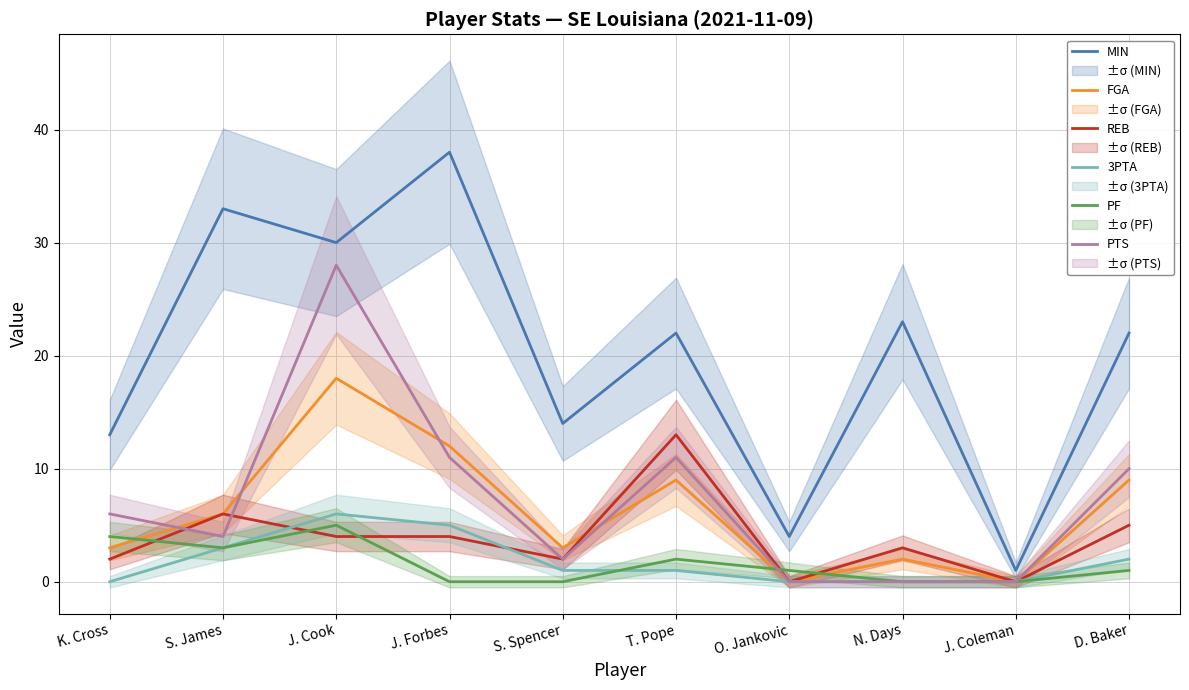

What is the label of the 1st point from the left?

K. Cross